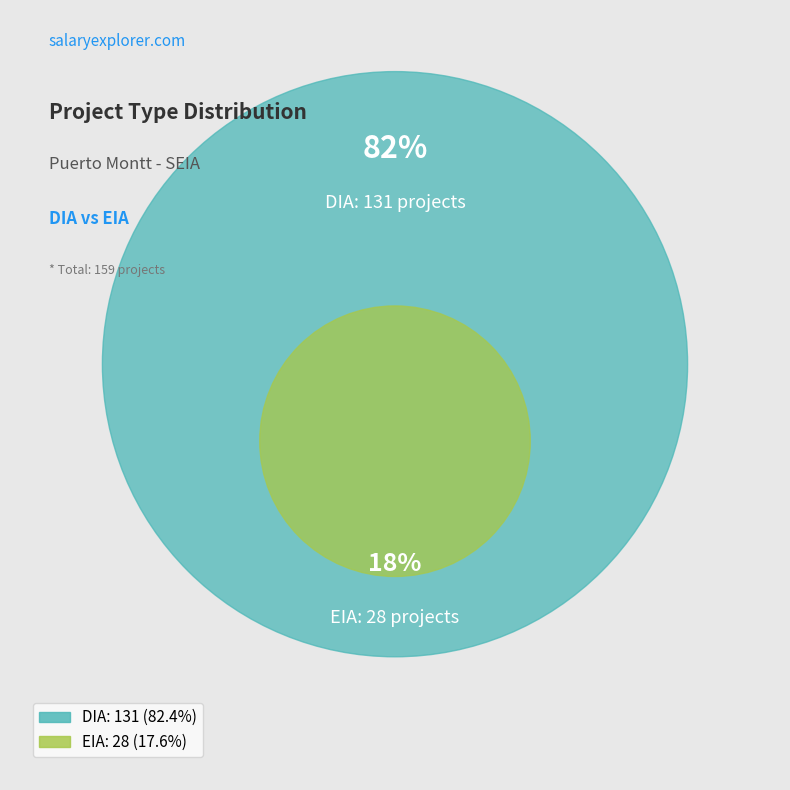

True or false: DIA accounts for 97% of the total.

False